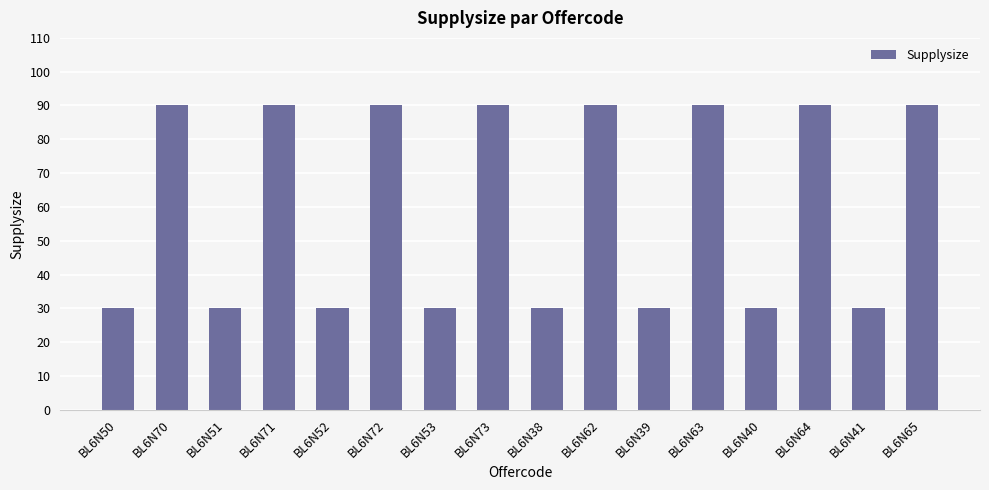

How many bars are there in total?

16